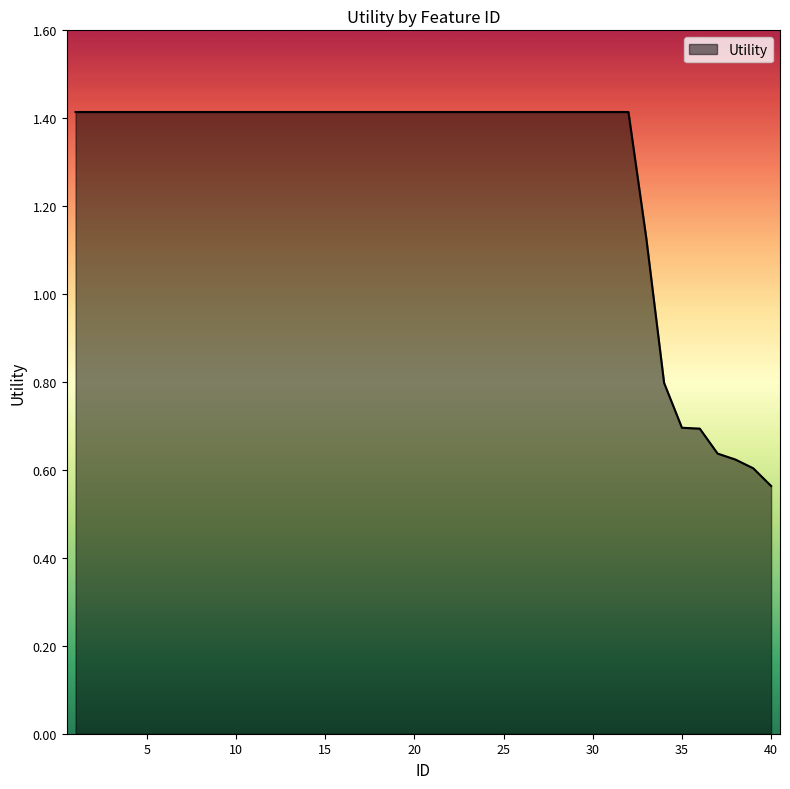

How many distinct data groups are displayed?

1